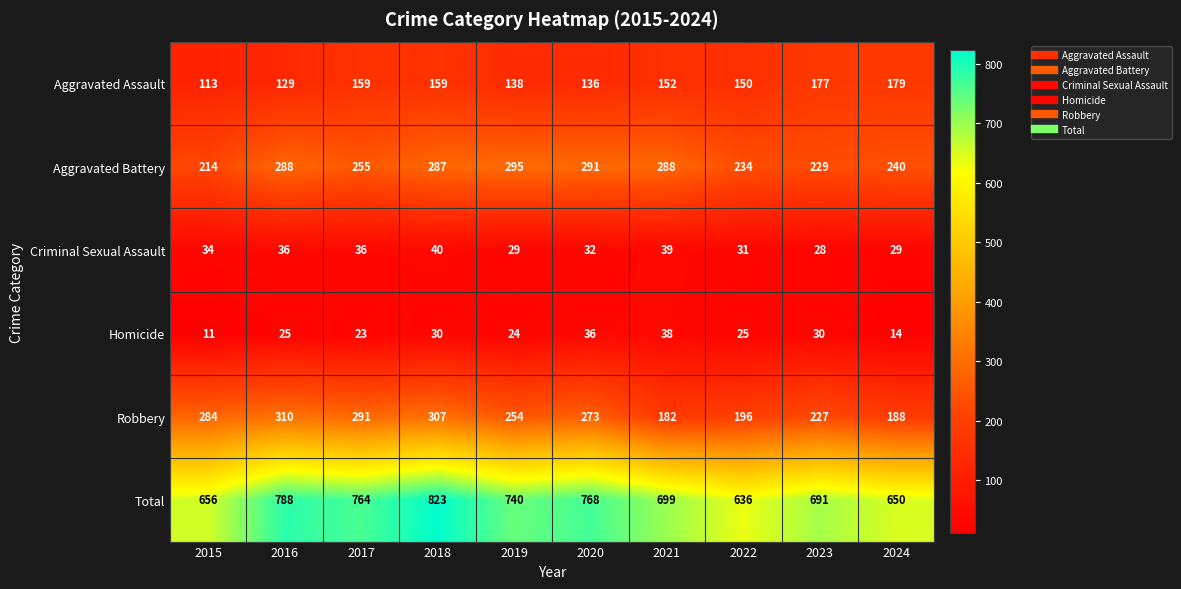

What is the difference between the highest and lowest values at 2016?

763